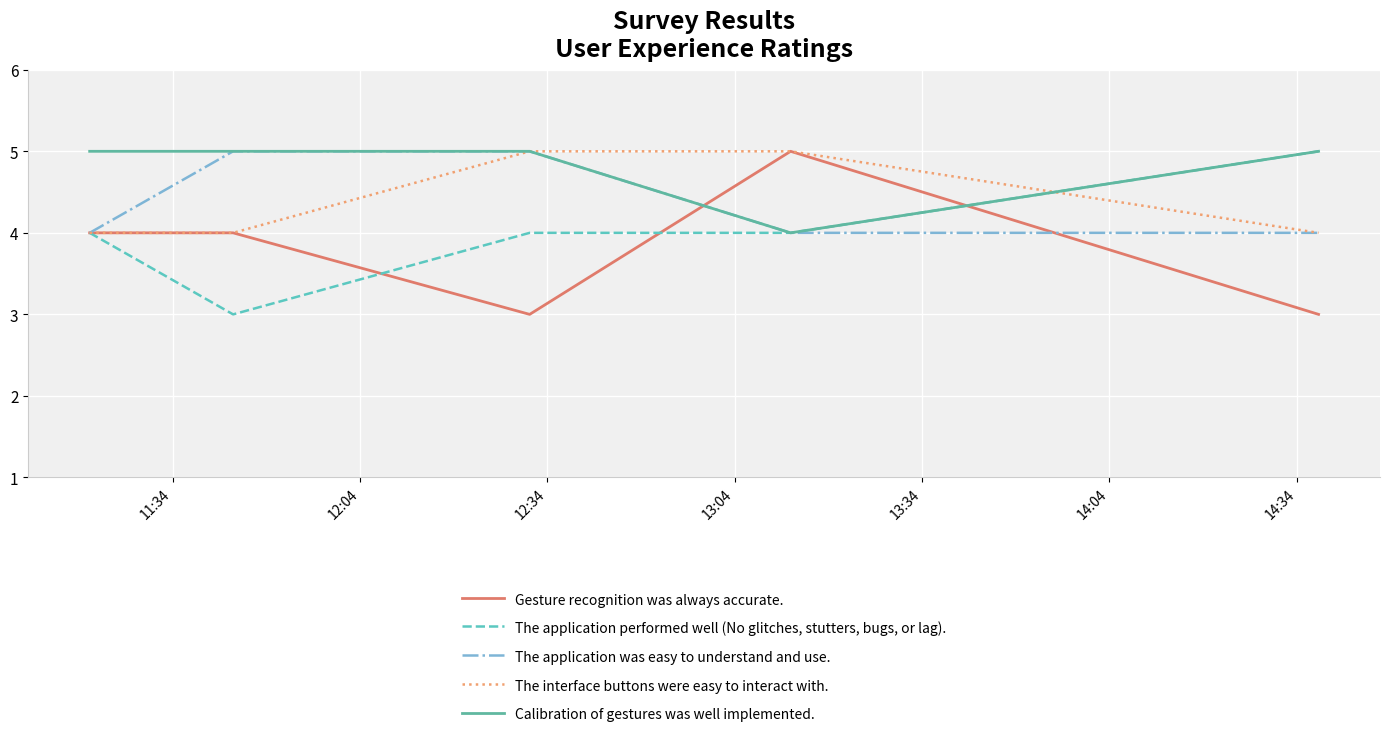

What is the highest value of the Calibration of gestures was well implemented. series?

5